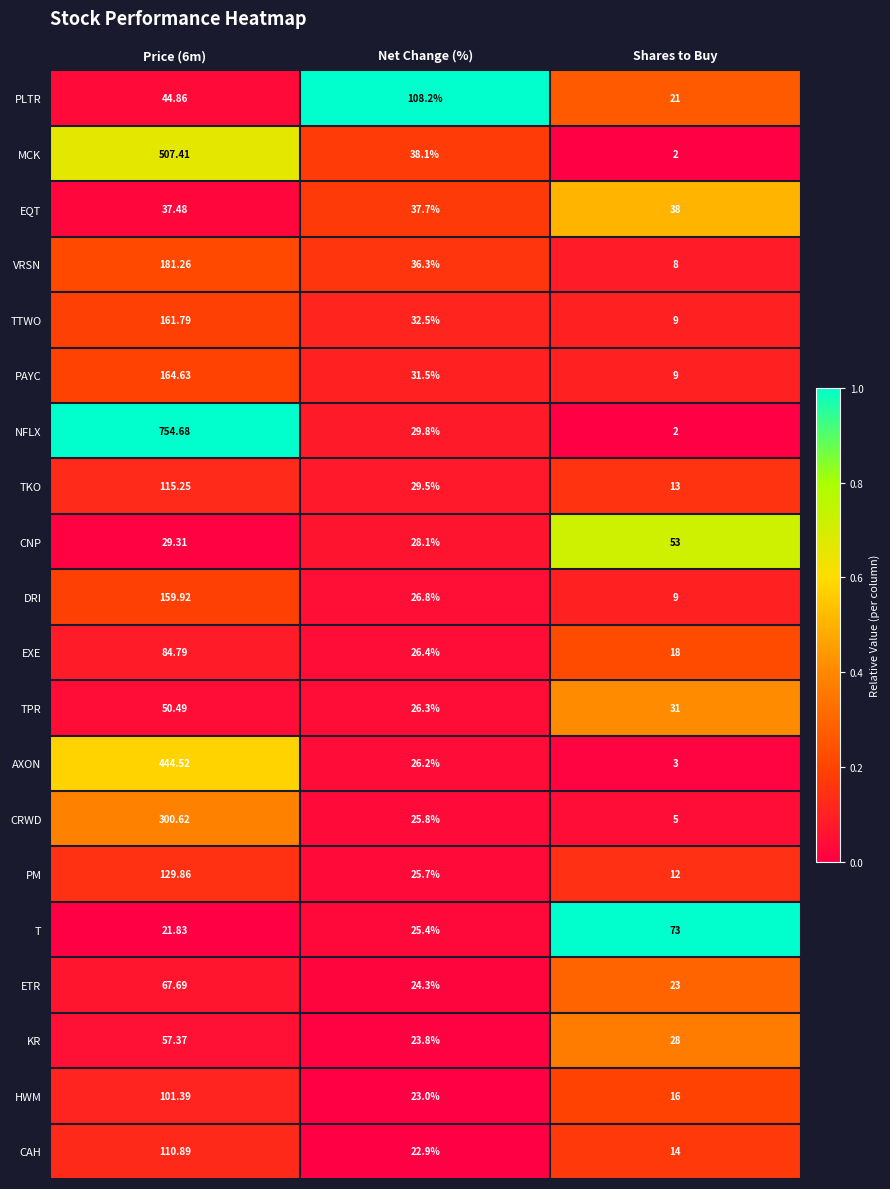

Count the number of categories in the chart.

3